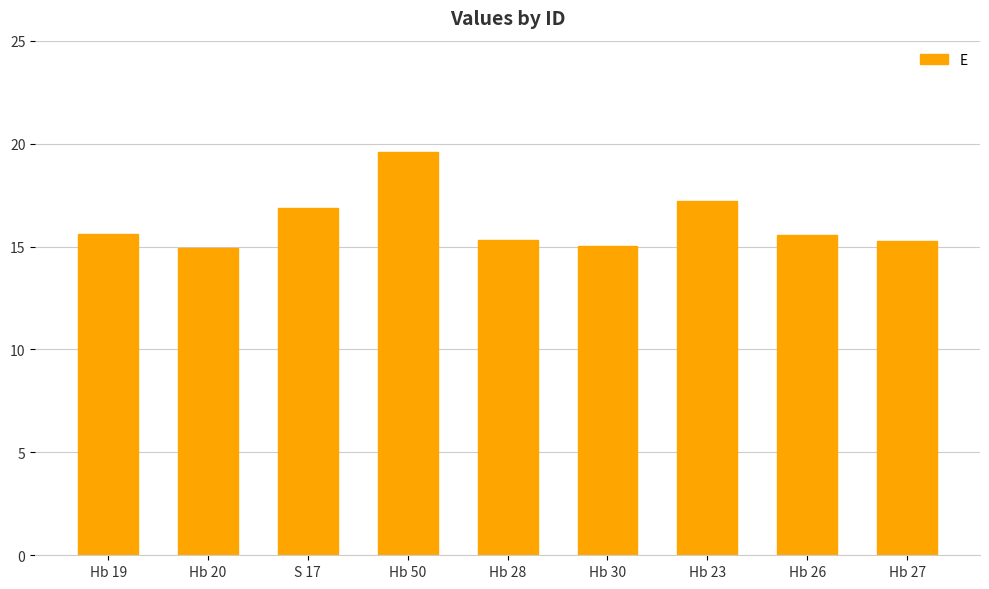

Are the bars horizontal?

No